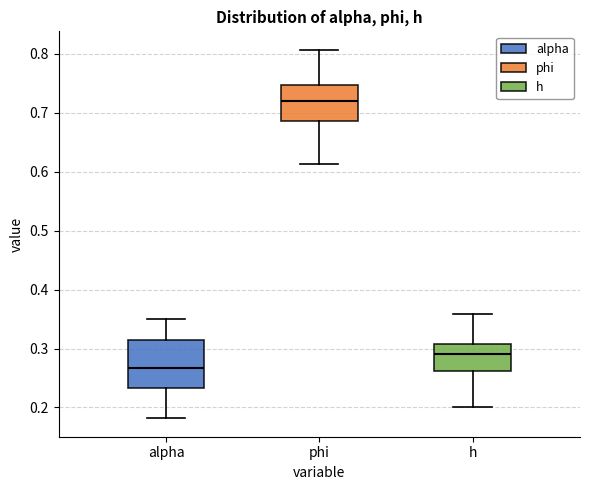

Reading left to right, transcribe this box plot: for each box, give where its median line is, the range the box spans, and where its two whiskers end, as read against the y-axis. The values are not printed on the chart, so give them approximately, as read against the axis.

alpha: median 0.27, box 0.23 to 0.32, whiskers 0.18 to 0.35
phi: median 0.72, box 0.69 to 0.75, whiskers 0.61 to 0.81
h: median 0.29, box 0.26 to 0.31, whiskers 0.20 to 0.36